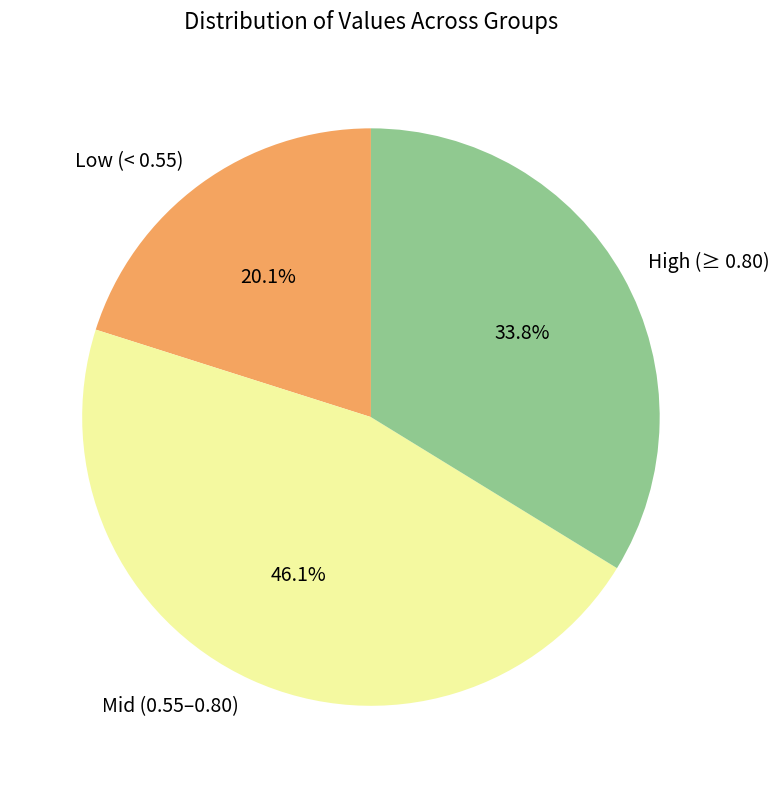

Does any single category account for the majority?

No